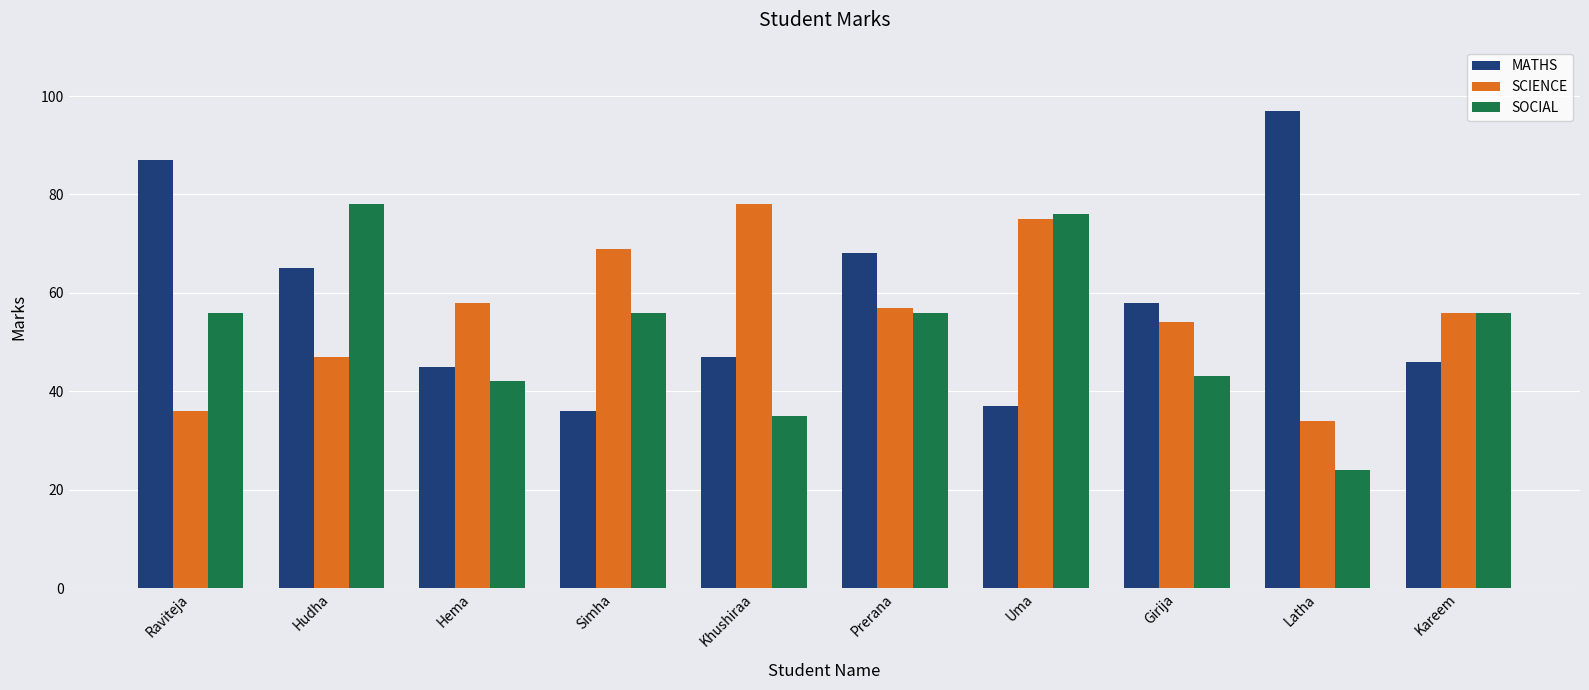

What is the label of the 5th bar from the right?

Prerana